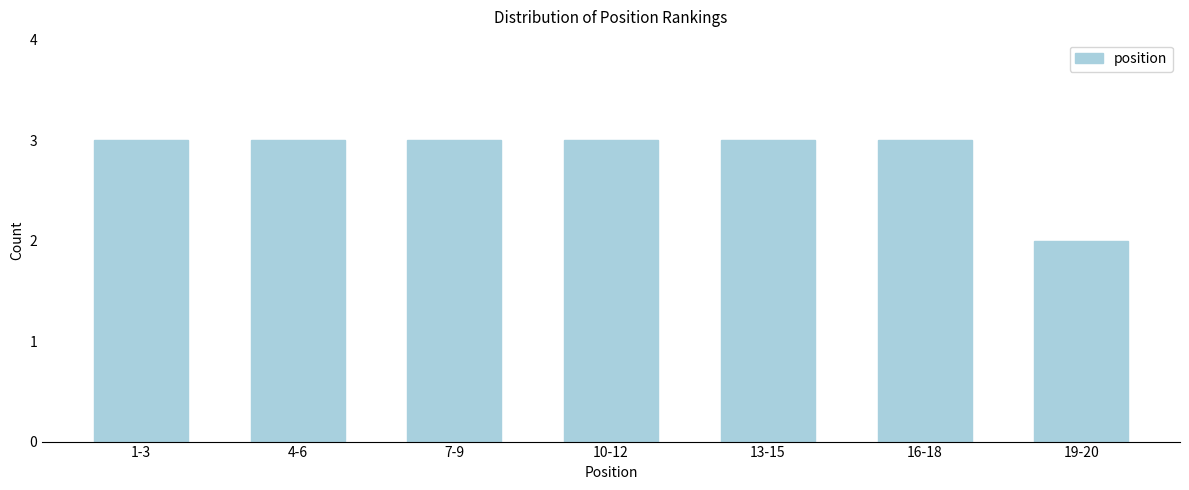

Reading right to left, list all the values displayed in this chart.

19-20=2	16-18=3	13-15=3	10-12=3	7-9=3	4-6=3	1-3=3